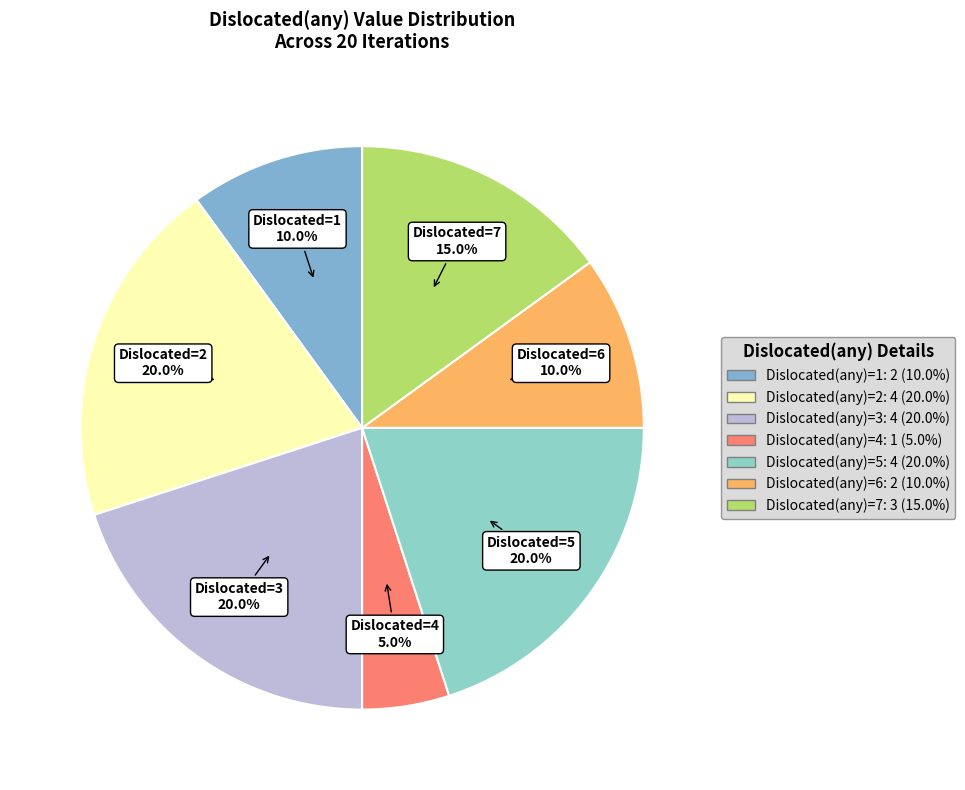

To the nearest percent, what is the average slice percentage?

14%